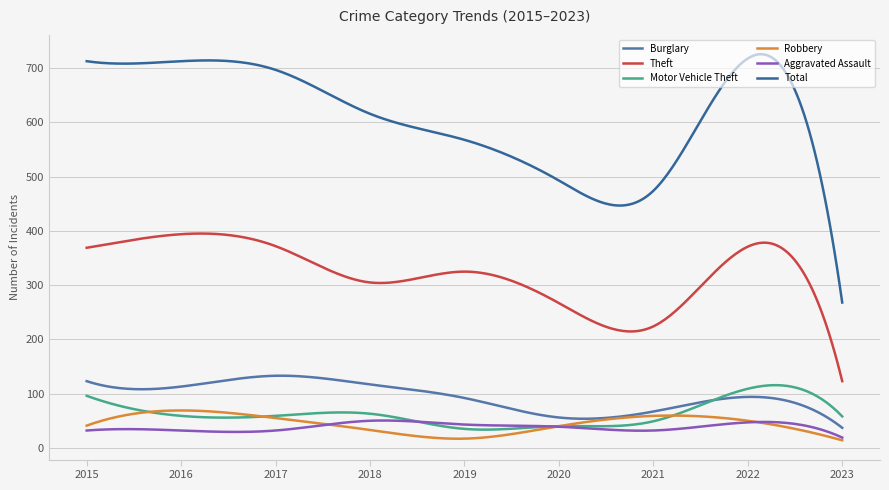

Which series has the largest range (max minus min)?

Total